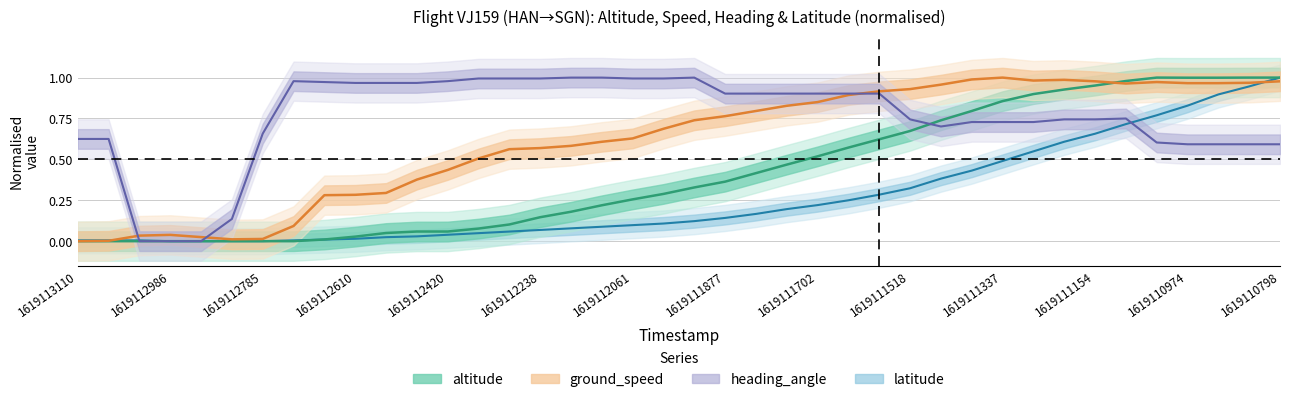

Reading right to left, what are all the values shown in this chart?

altitude: 1.0	1.0	1.0	1.0	1.0	1.0	1.0	0.9	0.9	0.9	0.8	0.7	0.7	0.6	0.6	0.5	0.5	0.4	0.4	0.3	0.3	0.3	0.2	0.2	0.1	0.1	0.1	0.1	0.1	0.1	0.0	0.0	0.0	0.0	0.0	0.0	0.0	0.0	0.0	0.0
ground_speed: 1.0	1.0	1.0	1.0	1.0	1.0	1.0	1.0	1.0	1.0	1.0	1.0	0.9	0.9	0.9	0.9	0.8	0.8	0.8	0.7	0.7	0.6	0.6	0.6	0.6	0.6	0.5	0.4	0.4	0.3	0.3	0.3	0.1	0.0	0.0	0.0	0.0	0.0	0.0	0.0
heading_angle: 0.6	0.6	0.6	0.6	0.6	0.8	0.7	0.7	0.7	0.7	0.7	0.7	0.7	0.9	0.9	0.9	0.9	0.9	0.9	1.0	1.0	1.0	1.0	1.0	1.0	1.0	1.0	1.0	1.0	1.0	1.0	1.0	1.0	0.7	0.1	0.0	0.0	0.0	0.6	0.6
latitude: 1.0	0.9	0.9	0.8	0.8	0.7	0.7	0.6	0.5	0.5	0.4	0.4	0.3	0.3	0.2	0.2	0.2	0.2	0.1	0.1	0.1	0.1	0.1	0.1	0.1	0.1	0.0	0.0	0.0	0.0	0.0	0.0	0.0	0.0	0.0	0.0	0.0	0.0	0.0	0.0